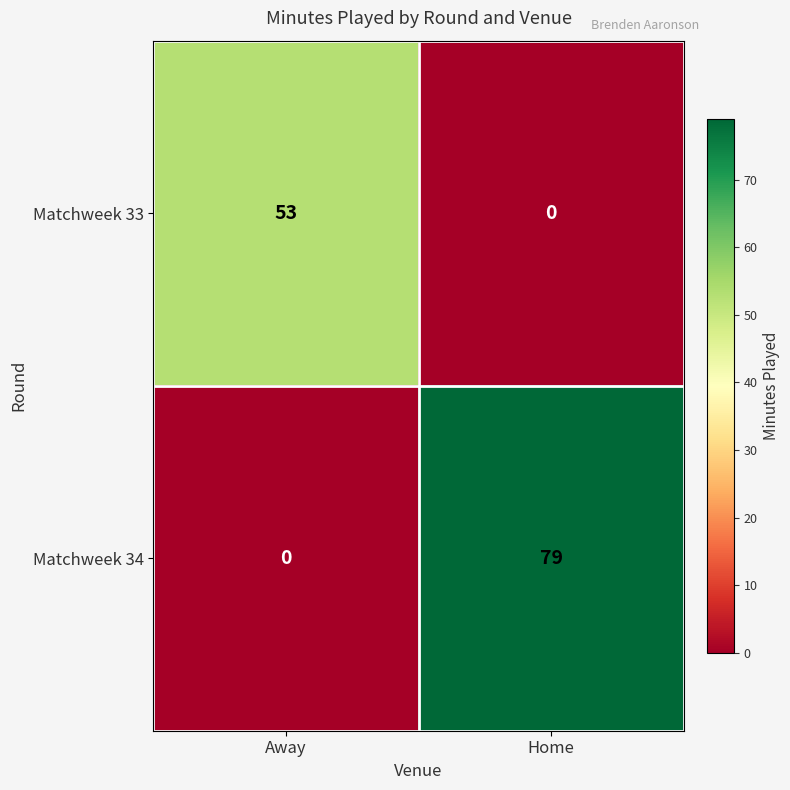

At Away, list the series in order from largest to smallest.

Matchweek 33, Matchweek 34